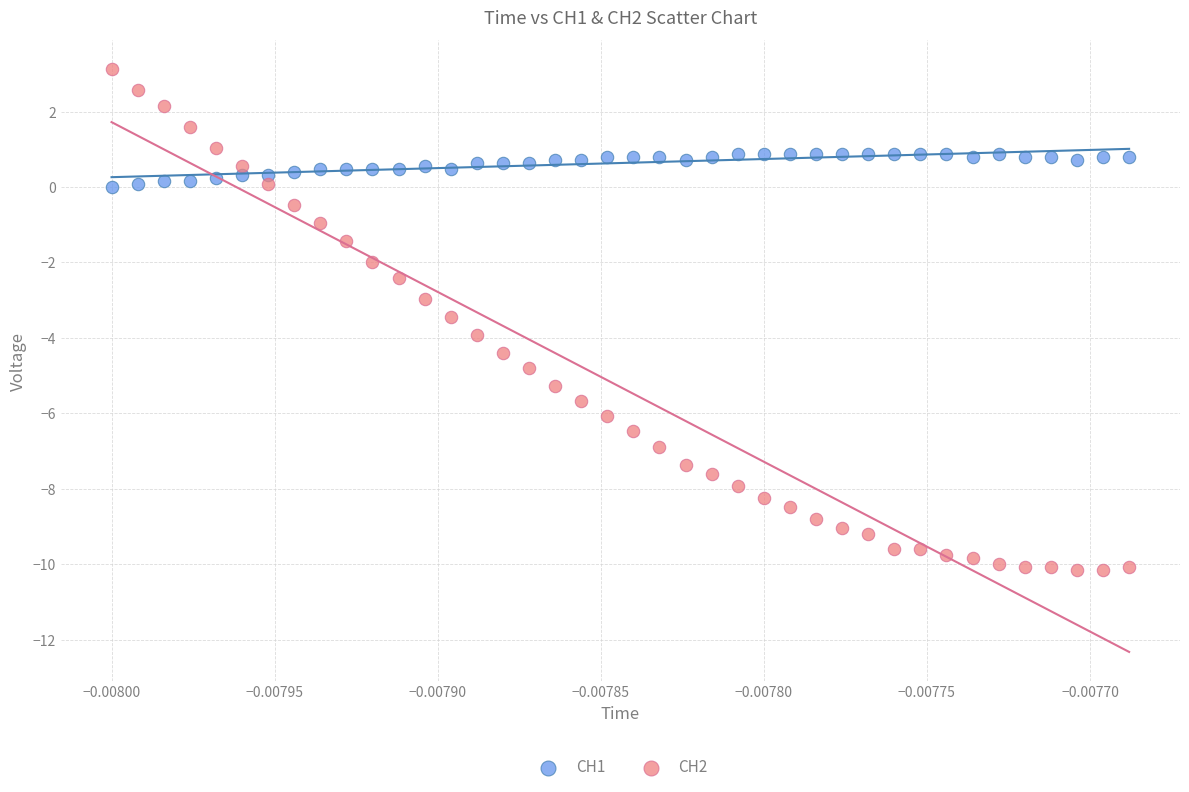

What are all the series names shown in the legend?

CH1, CH2